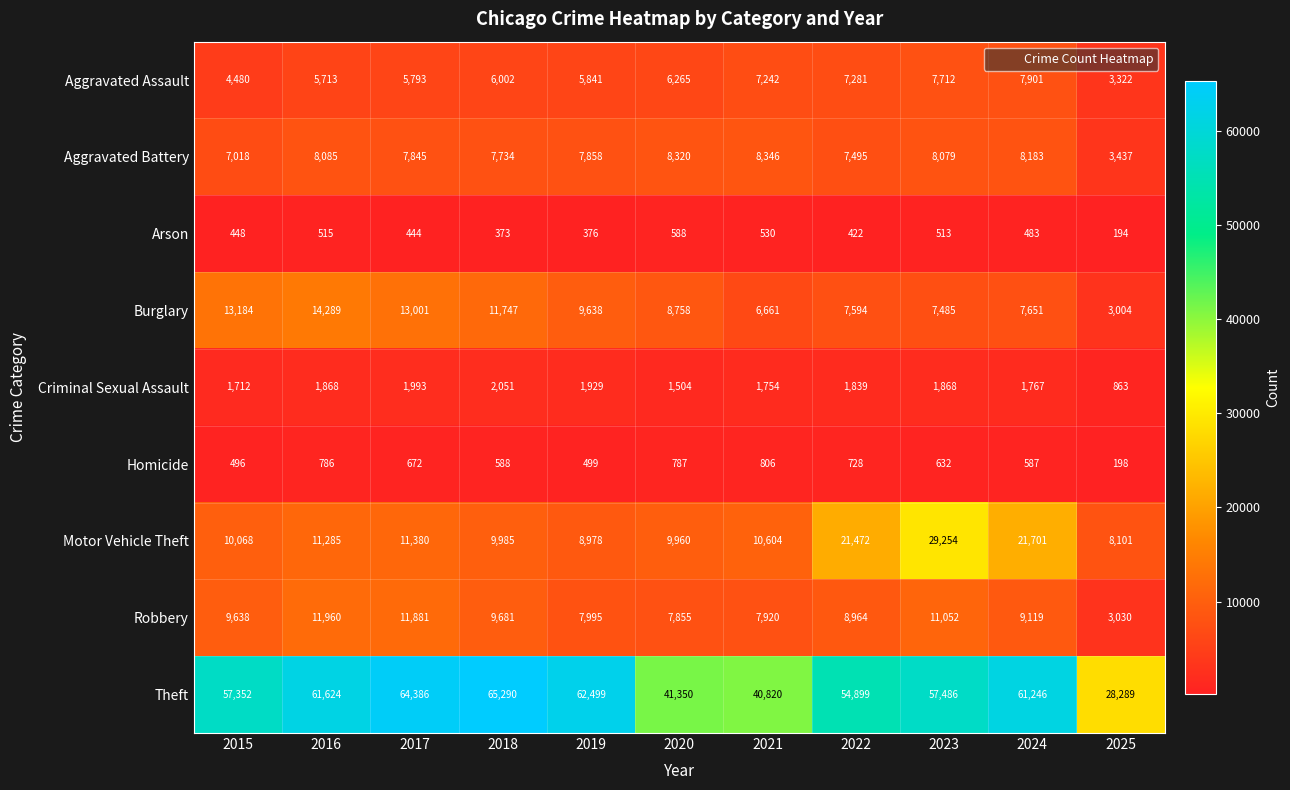

What is the sum of the Burglary values at 2015 and 2019?

22822